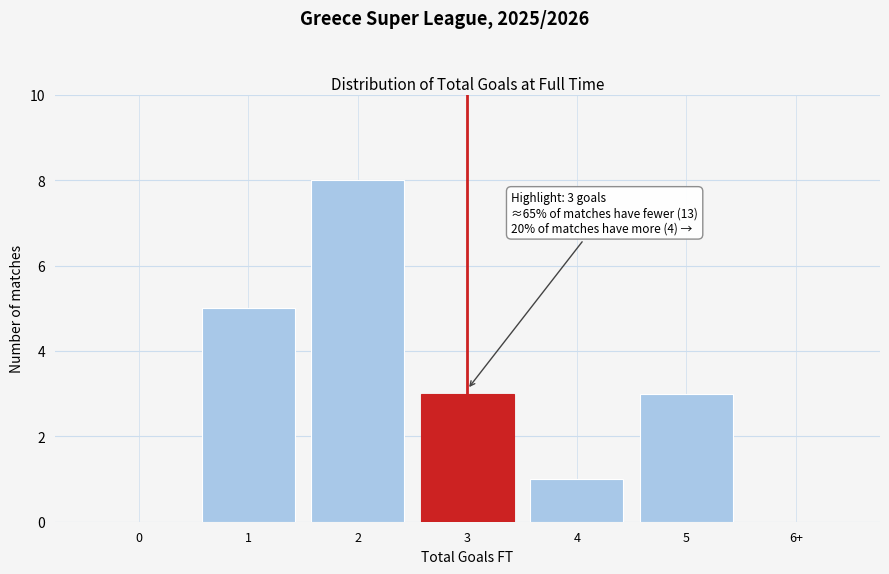

Reading left to right, extract all data points from this chart.

0=0	1=5	2=8	3=3	4=1	5=3	6+=0